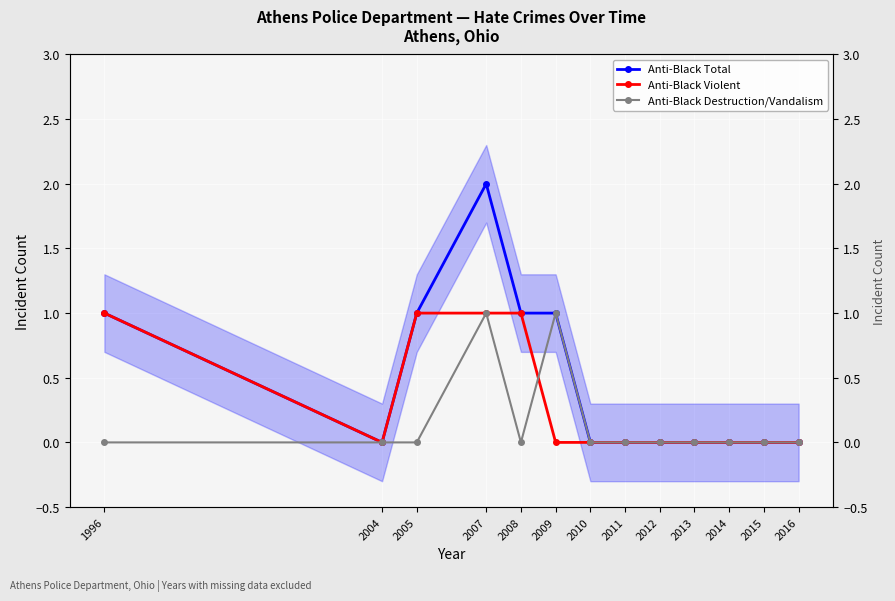

At which category does Anti-Black Total reach its first local peak?

2007